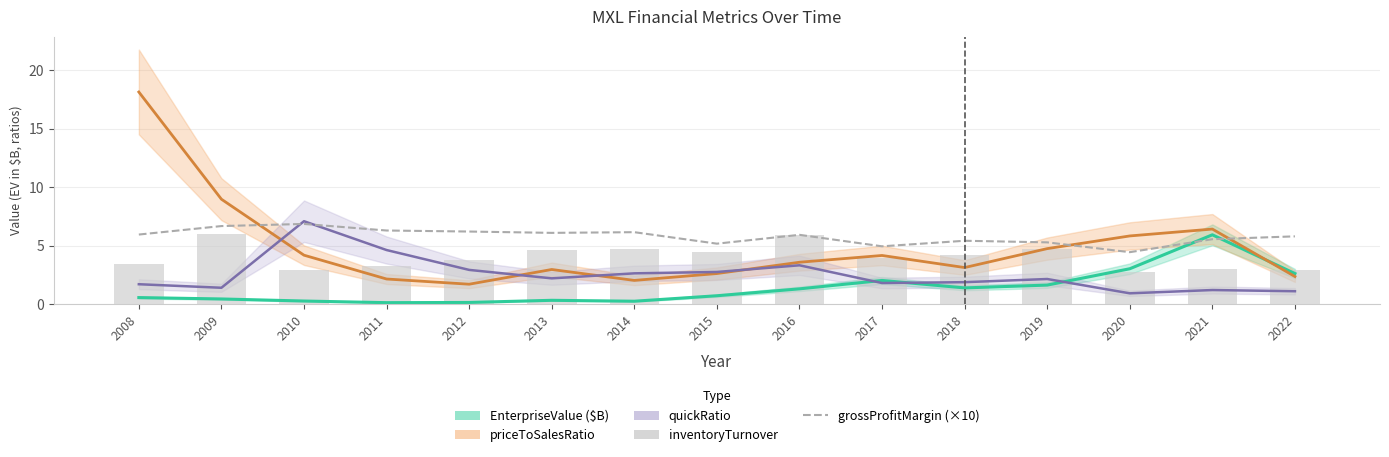

What value does the inventoryTurnover series have at 2022?

2.9